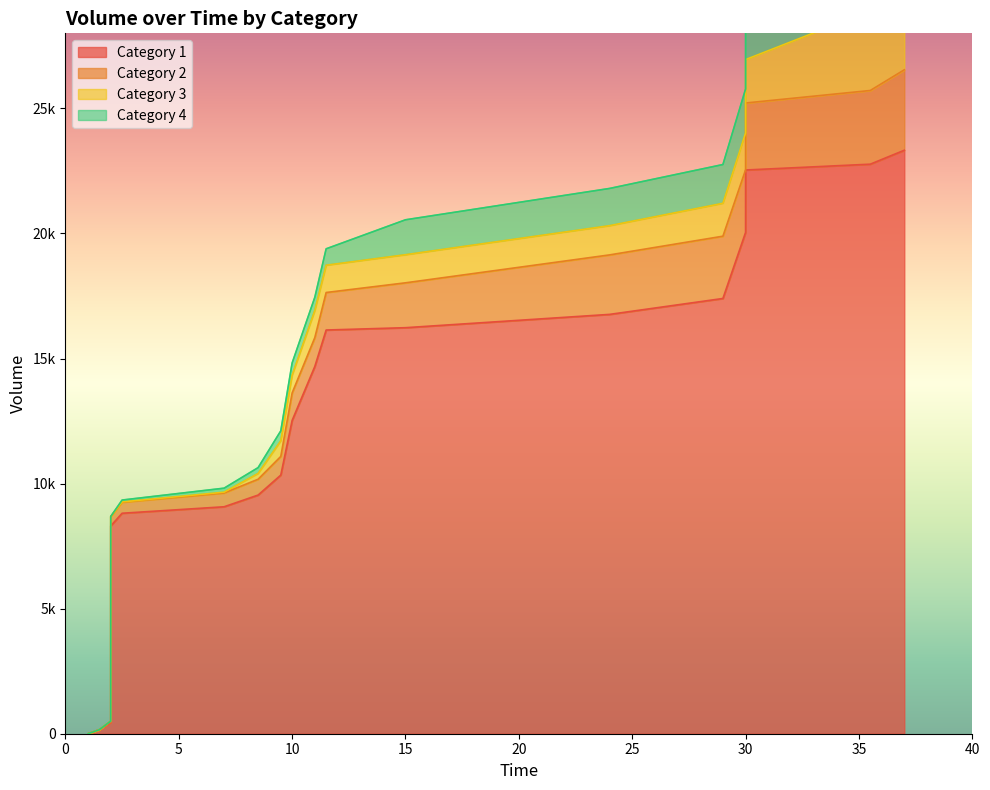

What is the value of the Category 1 point at the 12th from the left?

14681